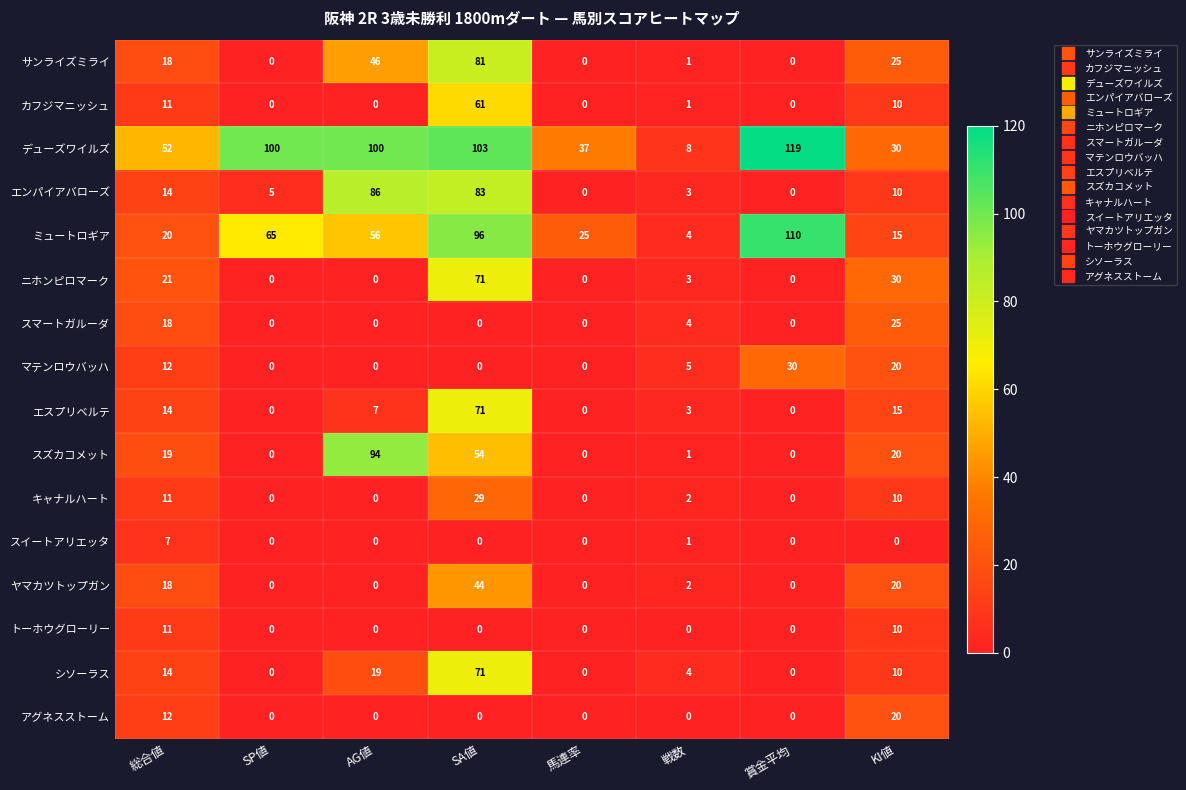

Which series changed the most between SA値 and 戦数?

デューズワイルズ